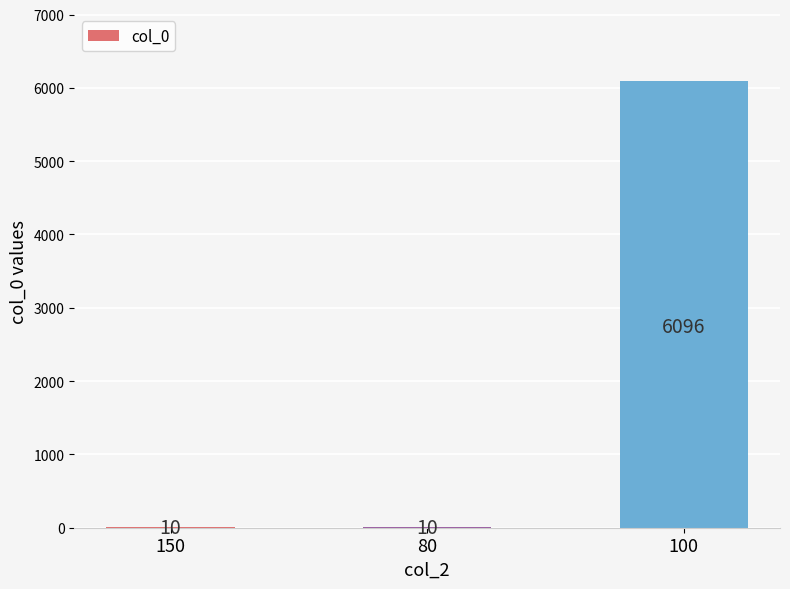

Approximately how many times larger is the value at 80 compared to 150?

1.0